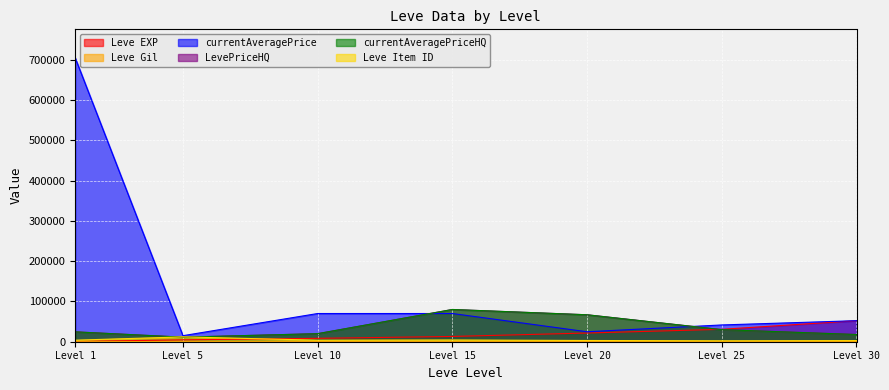

How many values in the currentAveragePriceHQ series are below 24526?

3